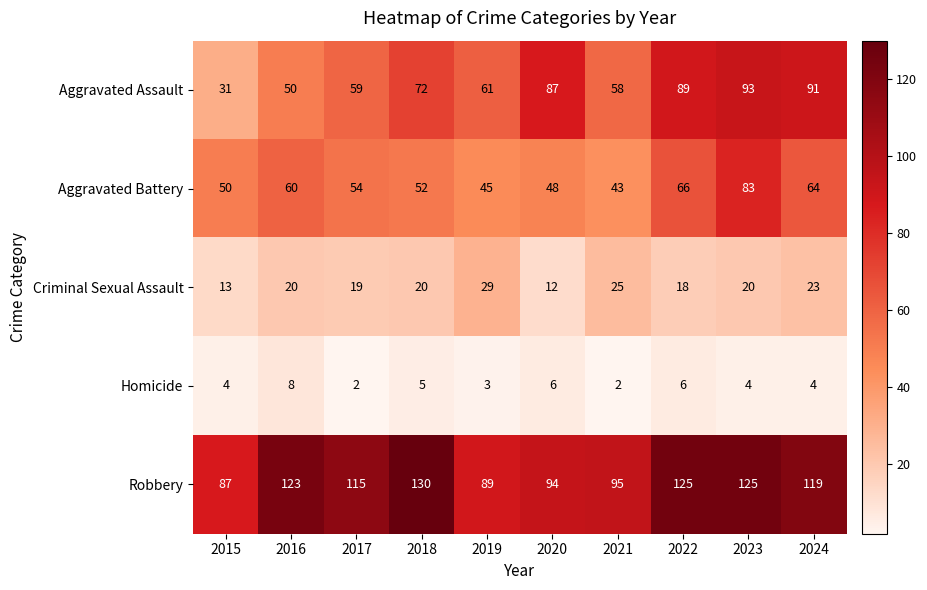

Is the value of Criminal Sexual Assault at 2016 greater than the value of Homicide at 2015?

Yes